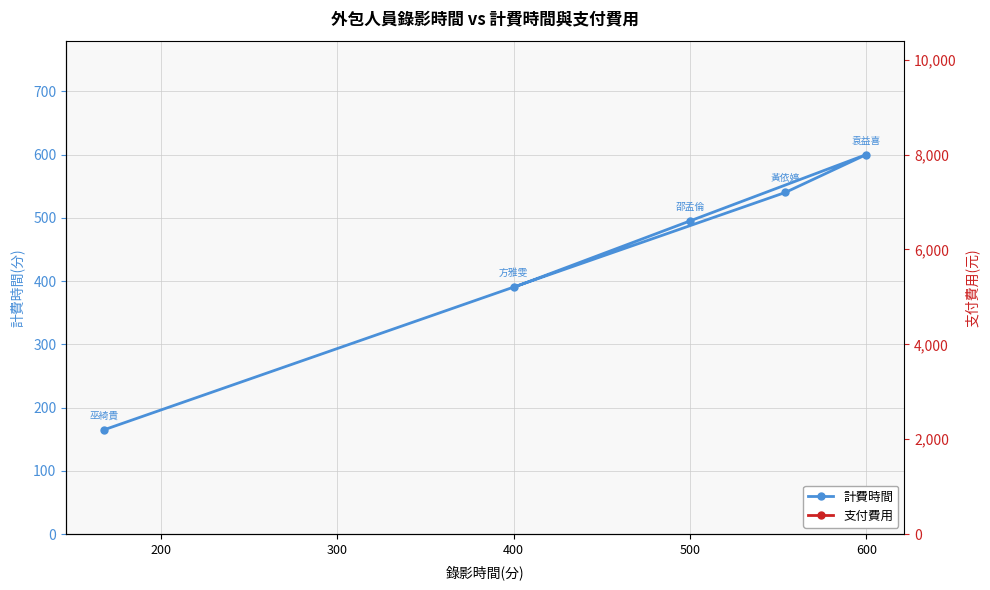

What is the difference between the highest and lowest values at 500?

2035